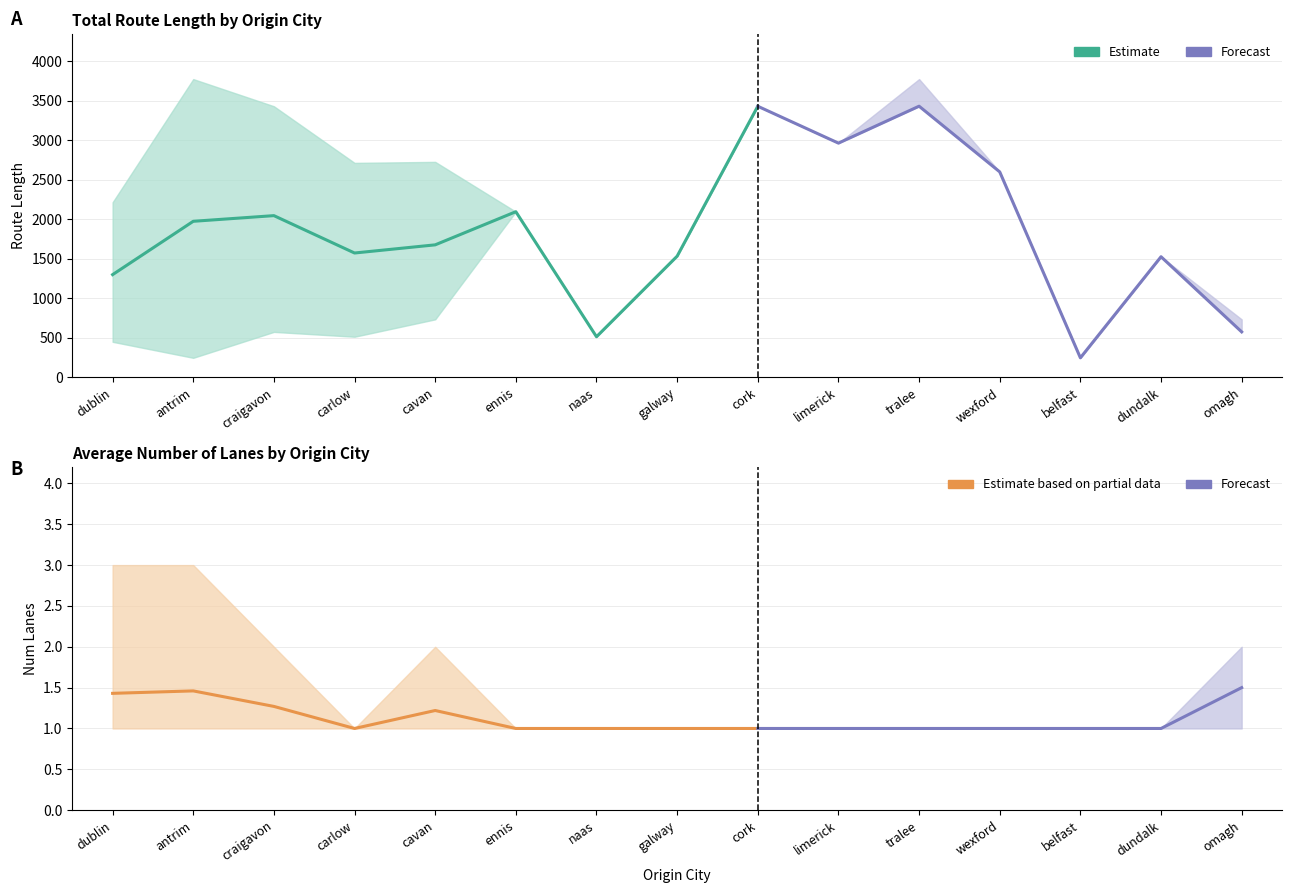

What is the lowest value of the avg_length series?

248.2